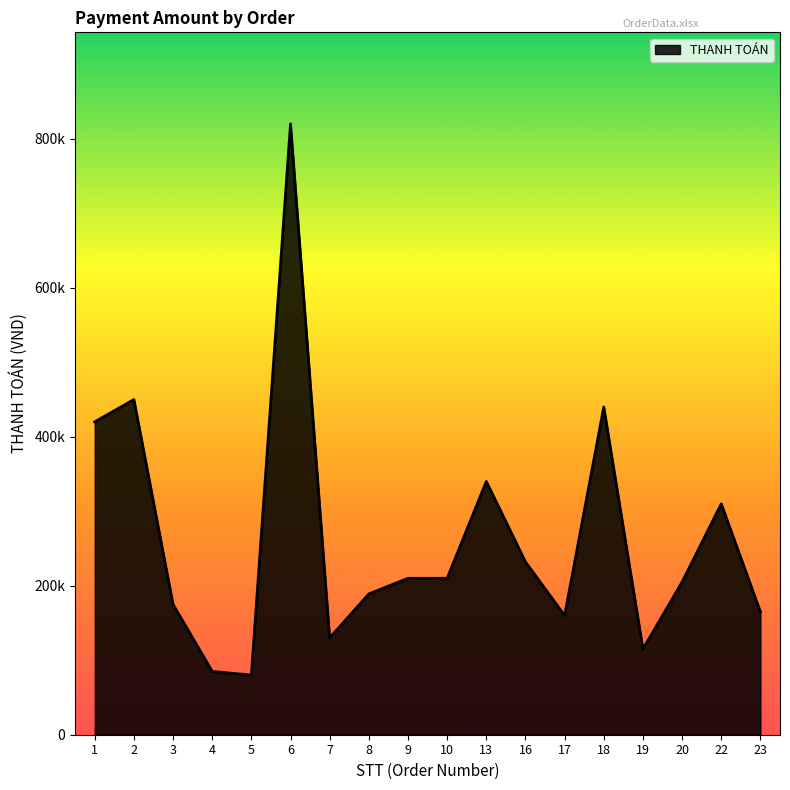

Does the chart have visible grid lines?

No